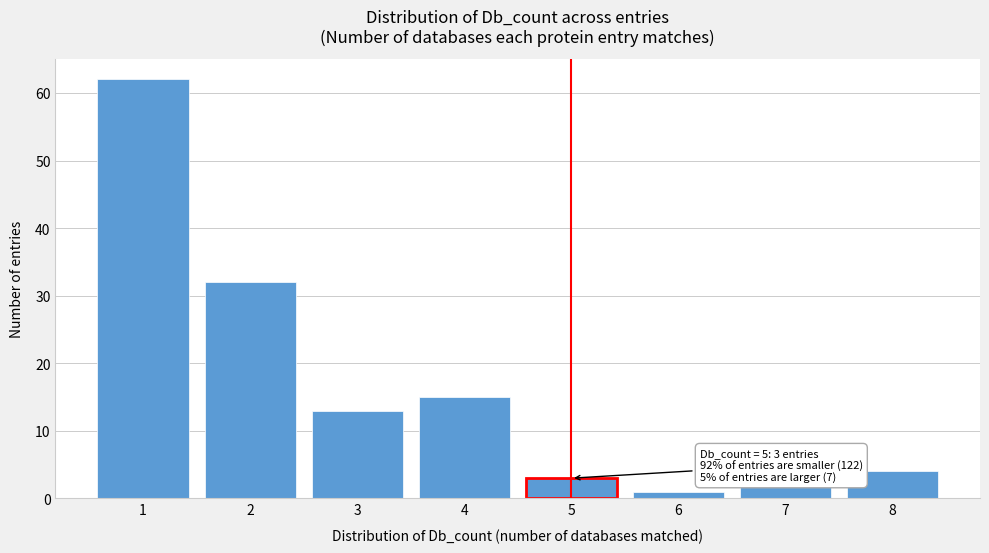

Reading left to right, what are all the values shown in this chart?

62	32	13	15	3	1	2	4